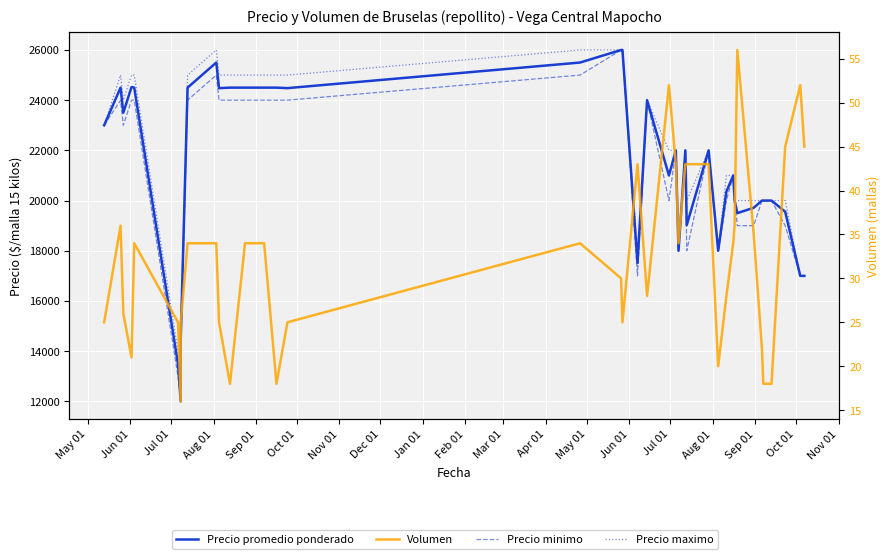

What is the sum of all Precio maximo values?

869000